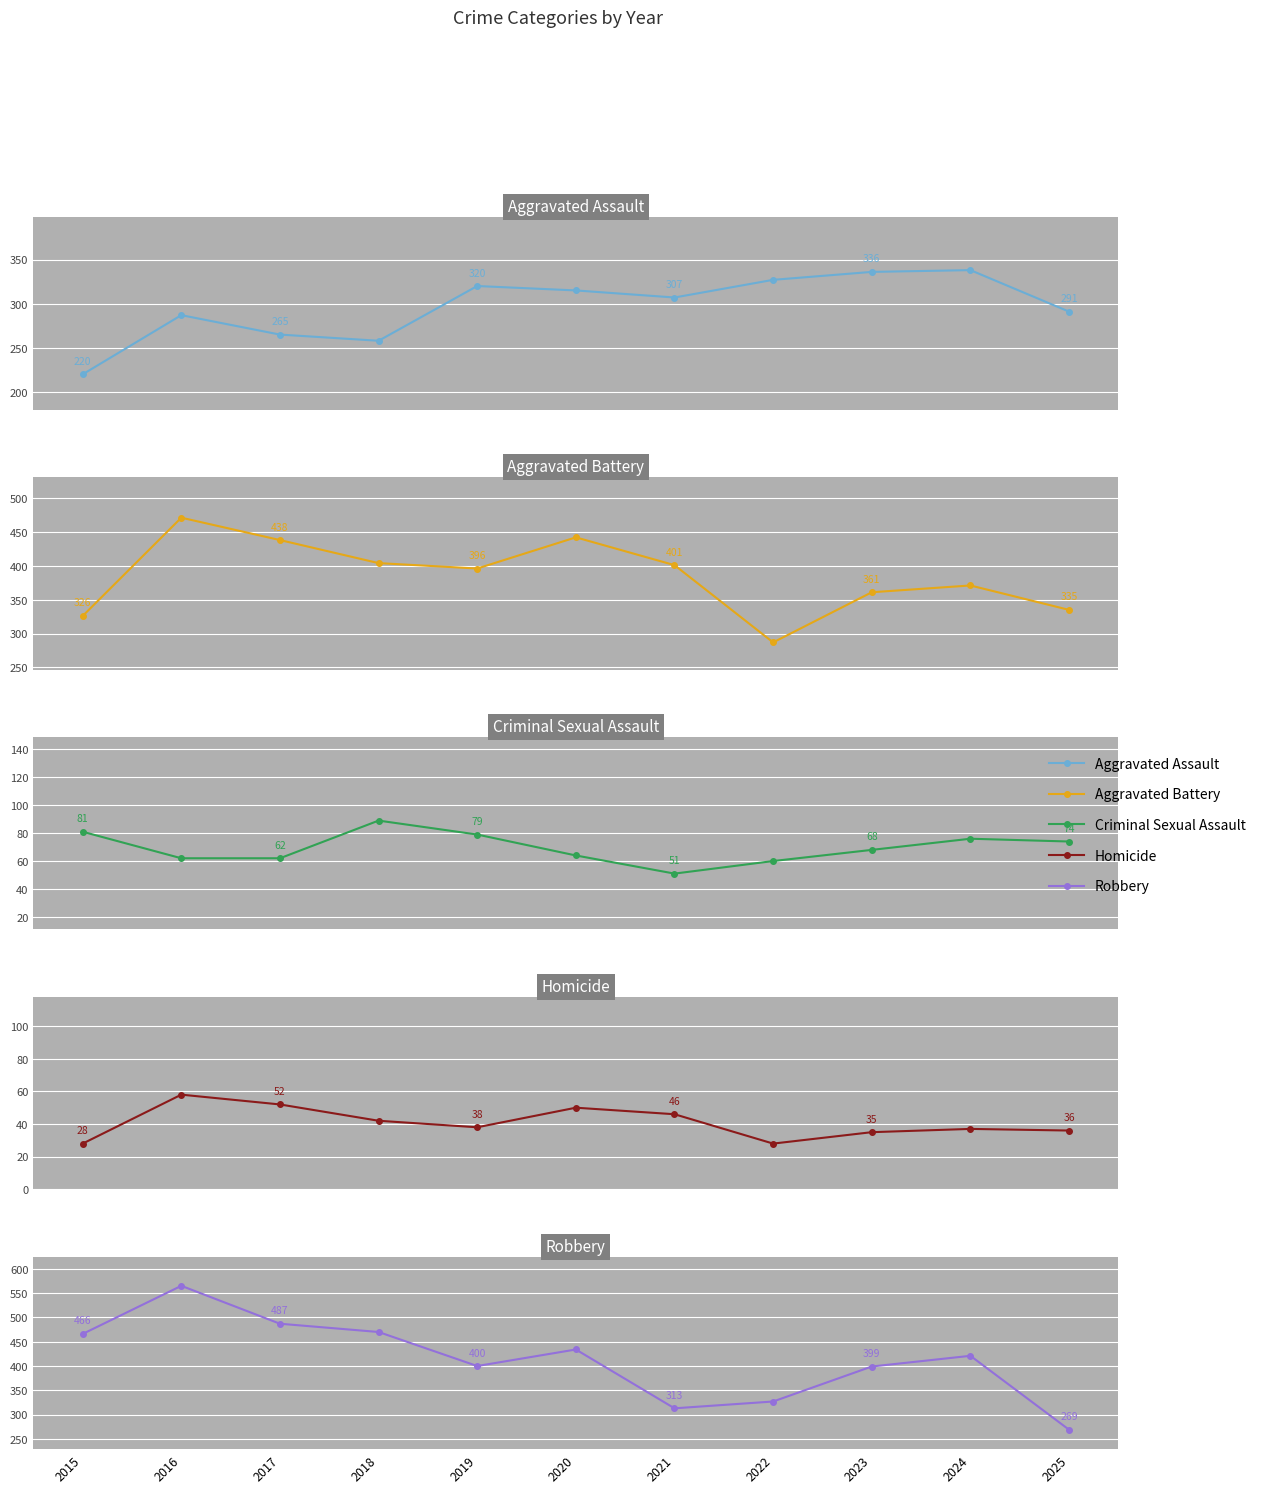

How many data points does each series have?

11